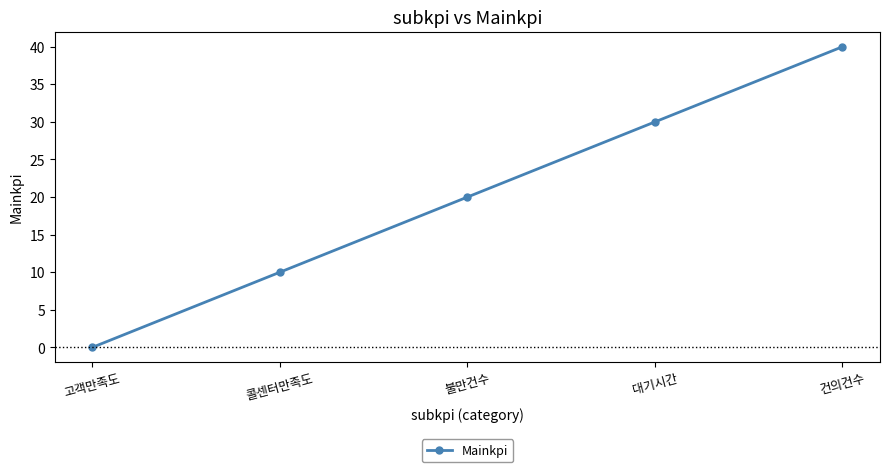

At which category does the chart reach its peak across all series?

건의건수